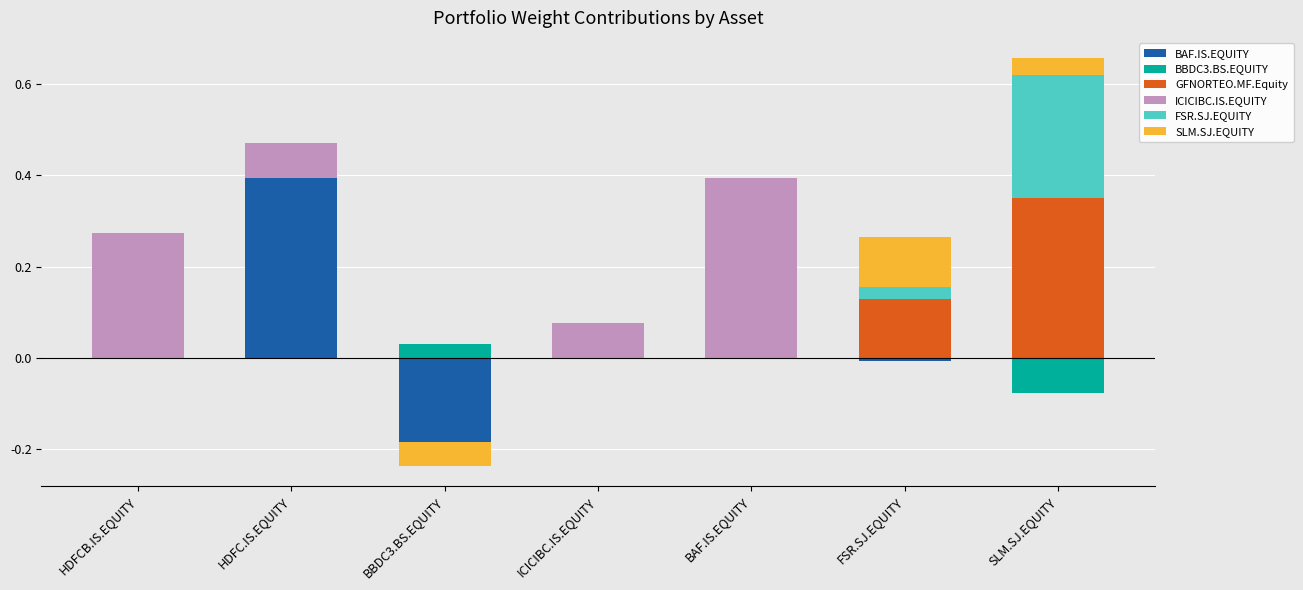

What is the total value across all series at FSR.SJ.EQUITY?

0.3